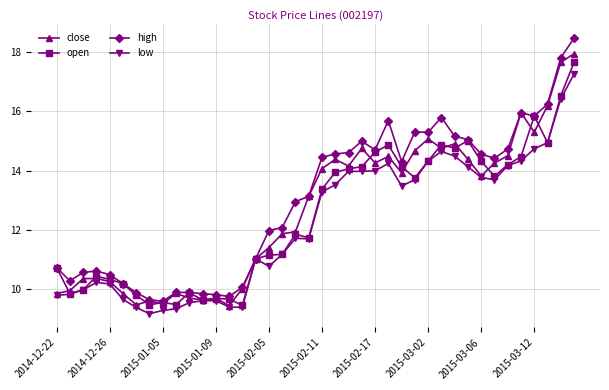

List the series in order of their peak value, highest first.

high, close, open, low